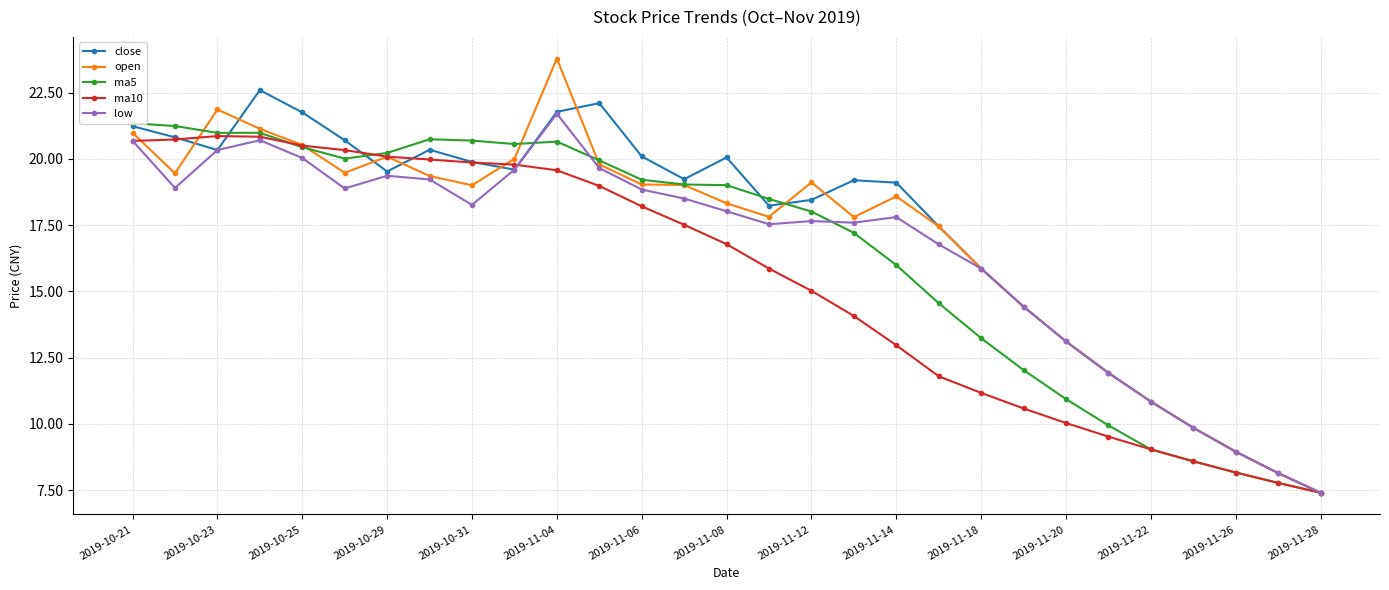

At which label does open reach its minimum?

2019-11-28